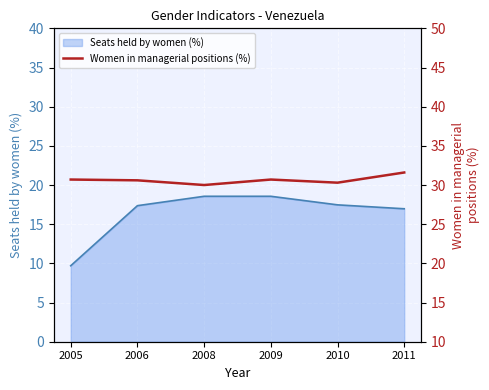

The value of Seats held by women (%) at 2008 is 18.6. True or false?

True